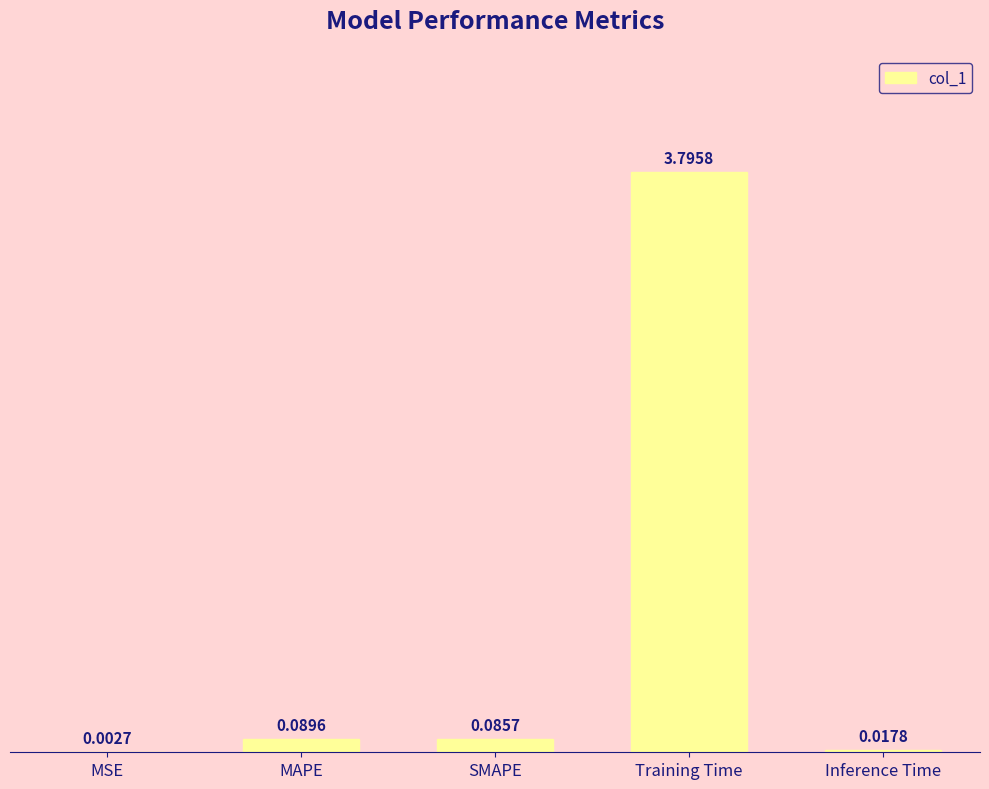

What is the maximum value shown in the chart?

3.8